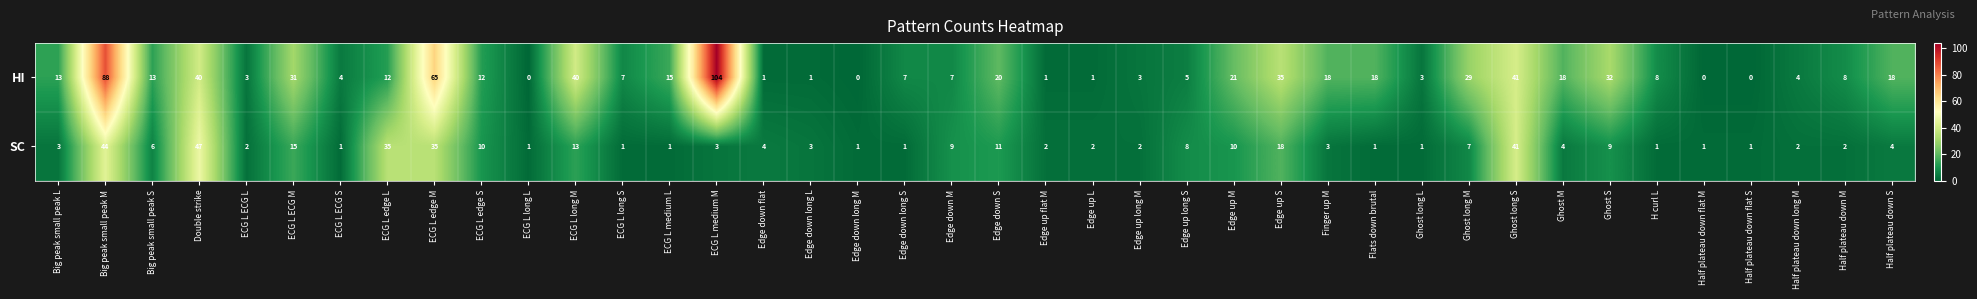

What is the sum of all SC values?

365